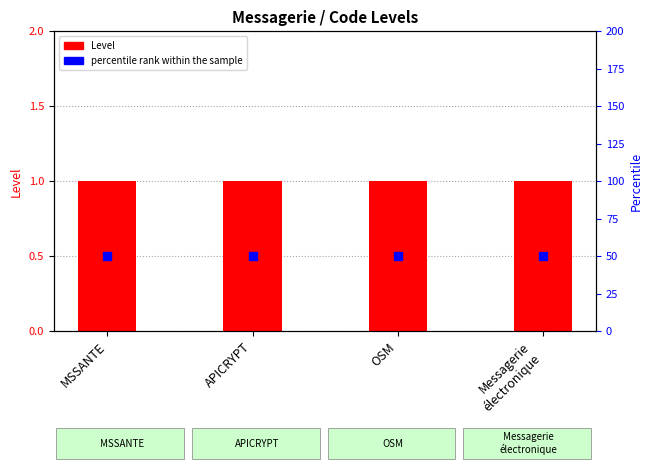

Which series has the largest Y range (max minus min)?

Level